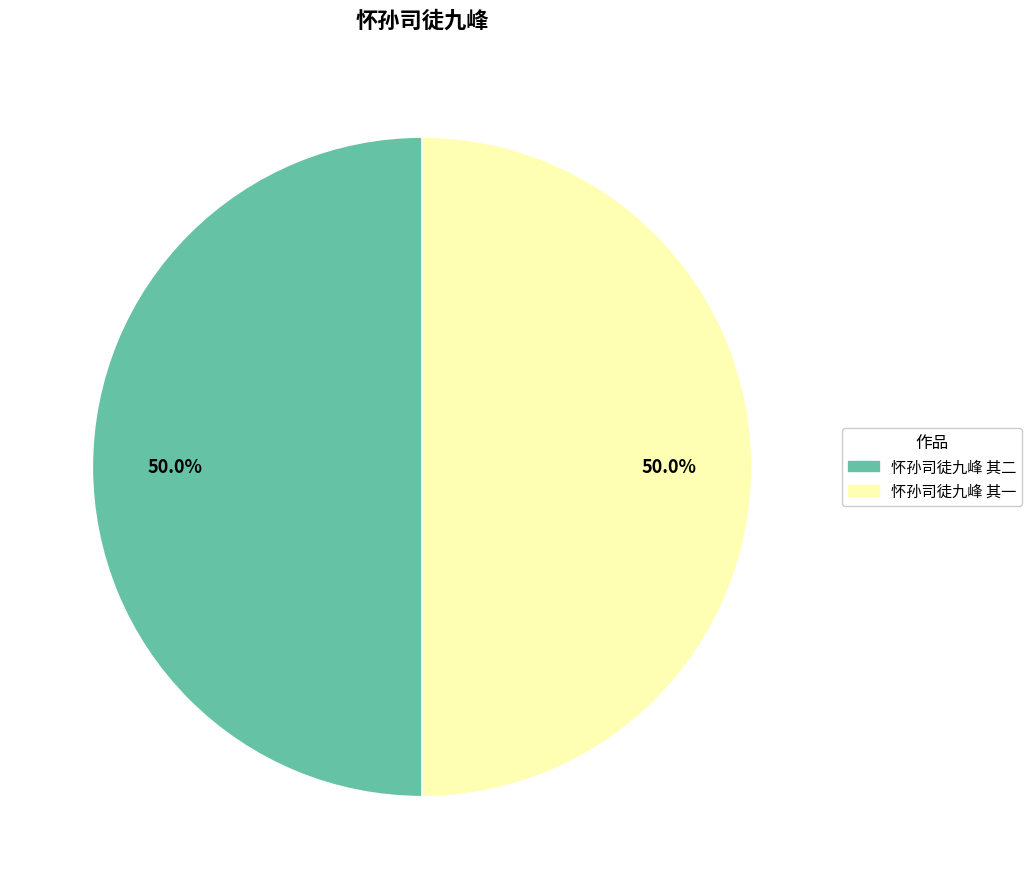

Combined, what portion of the pie is 怀孙司徒九峰 其一 and 怀孙司徒九峰 其二?

100.0%